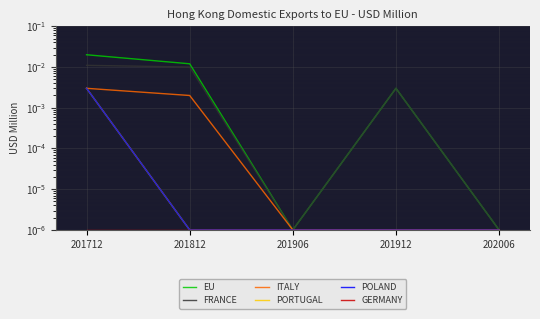

Which series has the largest total across all categories?

EU